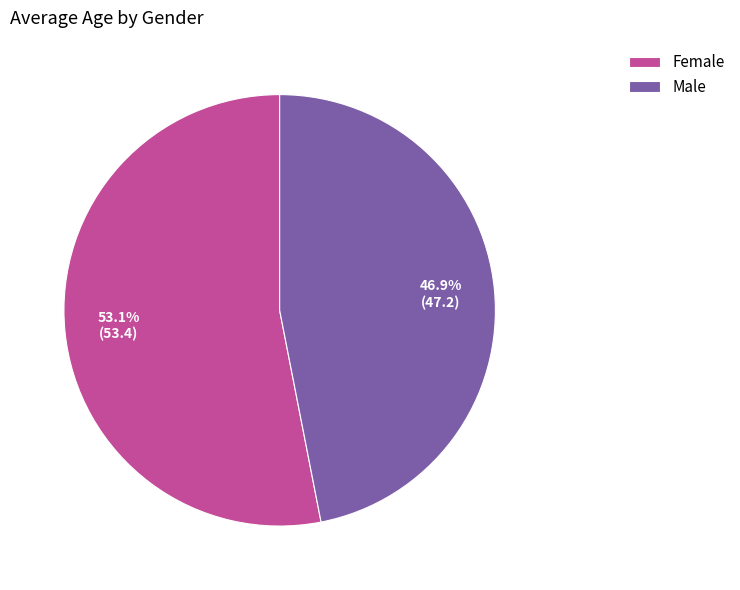

To the nearest percent, what percentage of the pie is Female?

53%